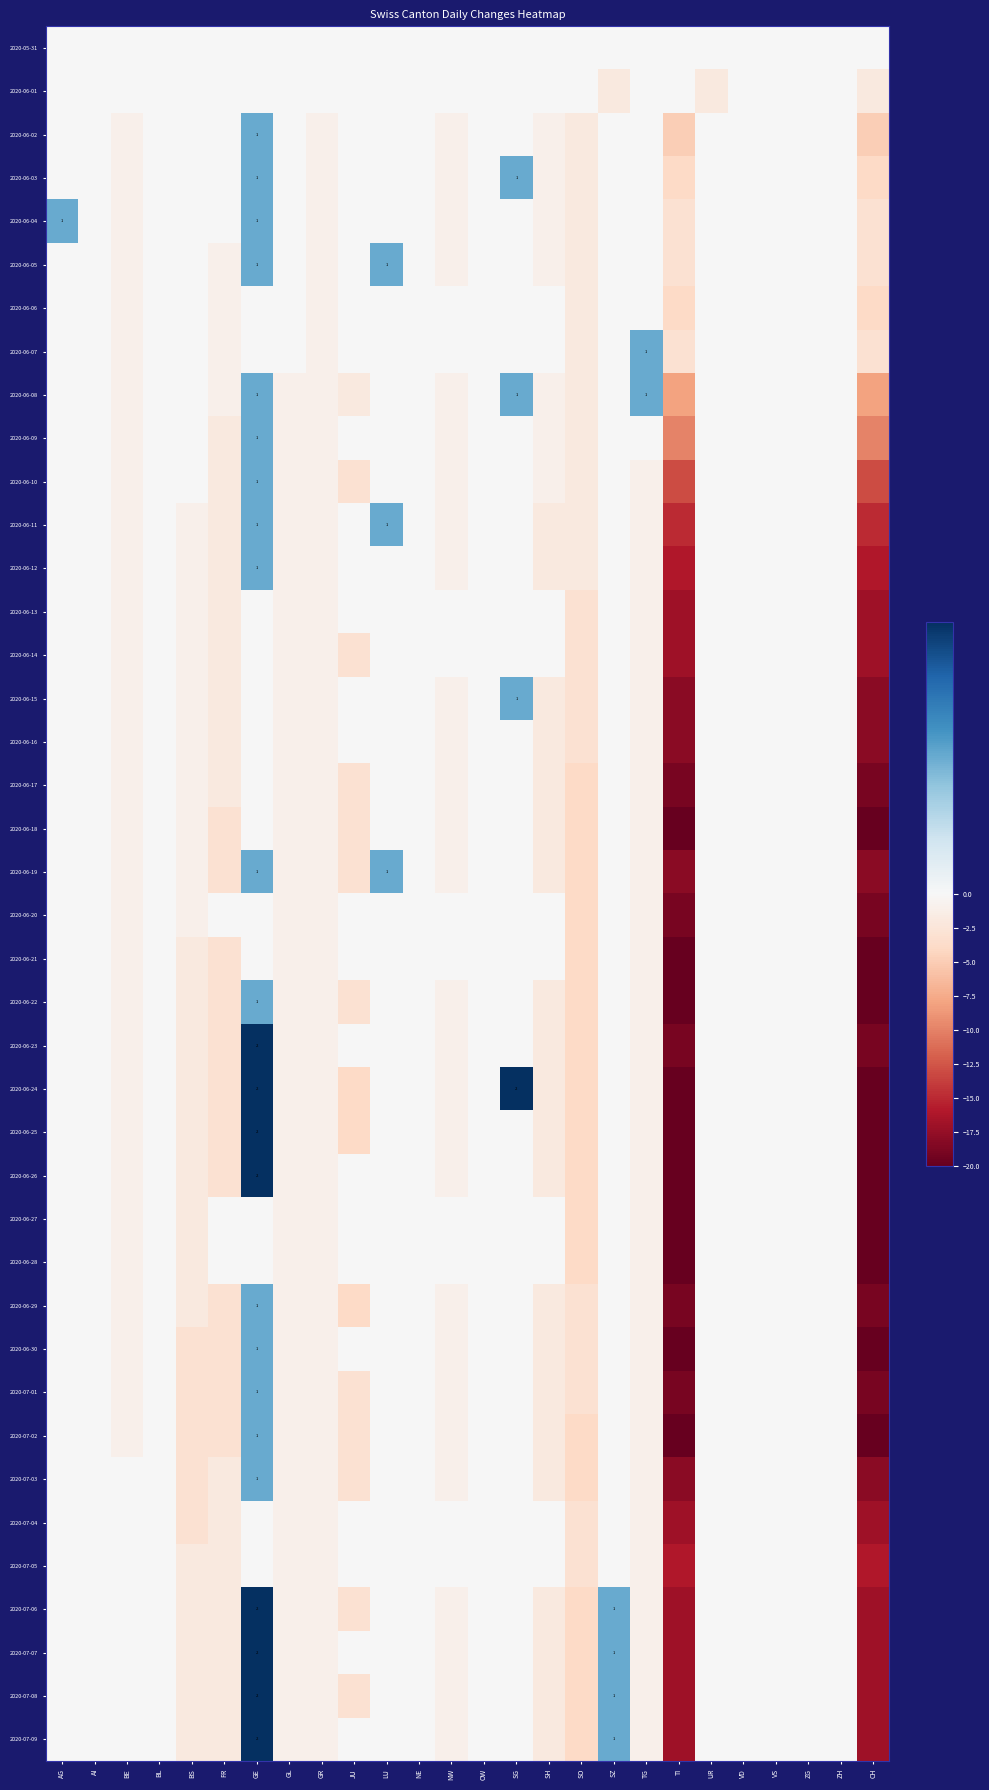

Rank the categories by 2020-06-07 value from highest to lowest.

TG, AG, AI, BL, BS, GE, GL, JU, LU, NE, NW, OW, SG, SH, SZ, UR, VD, VS, ZG, ZH, BE, FR, GR, SO, TI, CH